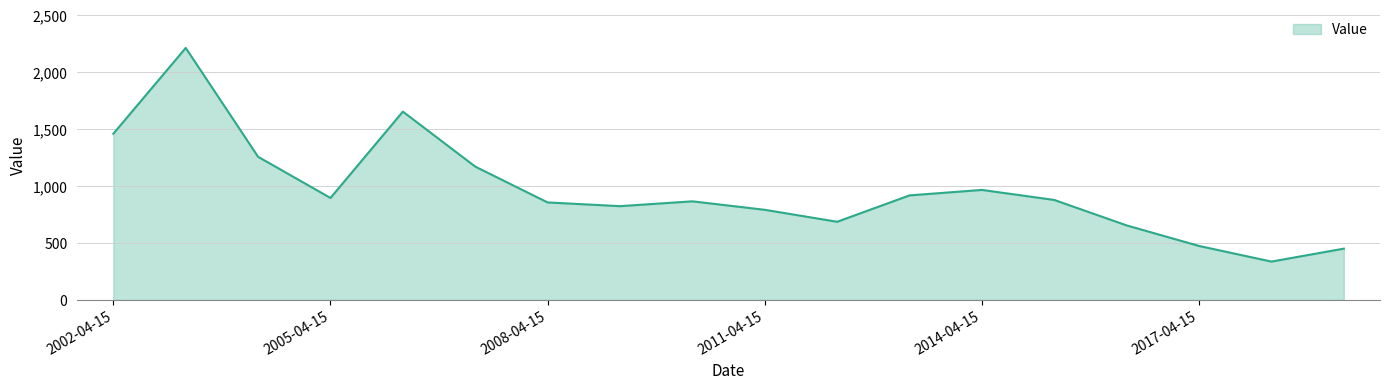

What is the smallest value displayed?

336.5